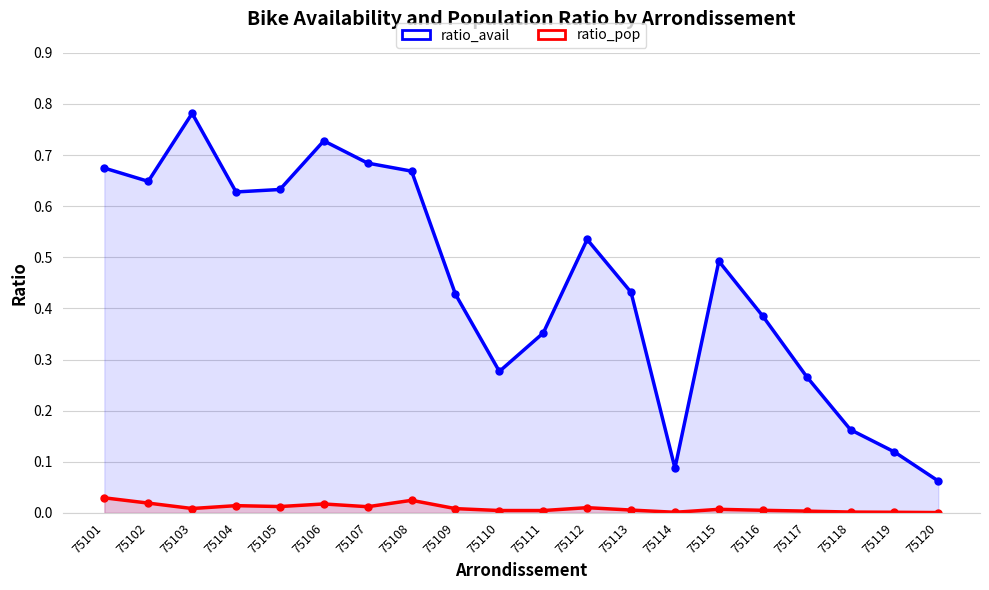

The ratio_pop series shows 0.0 at 75104. True or false?

False